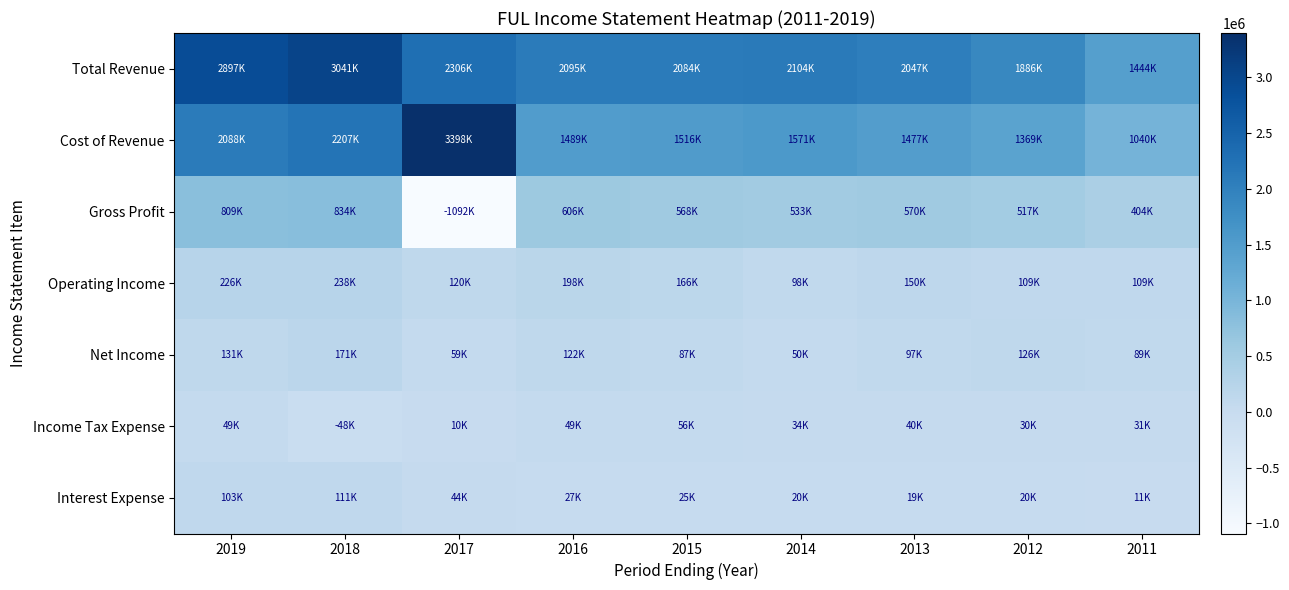

Reading left to right, extract all data points from this chart.

Total Revenue: 2019=2897000	2018=3041000	2017=2306000	2016=2094600	2015=2083700	2014=2104500	2013=2047000	2012=1886200	2011=1444100
Cost of Revenue: 2019=2088000	2018=2207100	2017=3398300	2016=1488800	2015=1515600	2014=1571200	2013=1476800	2012=1369000	2011=1040300
Gross Profit: 2019=809000	2018=833900	2017=-1092200	2016=605800	2015=568000	2014=533300	2013=570200	2012=517300	2011=403800
Operating Income: 2019=226000	2018=237900	2017=119500	2016=198400	2015=165800	2014=98300	2013=150400	2012=108600	2011=109100
Net Income: 2019=130800	2018=171200	2017=59400	2016=121700	2015=86700	2014=49800	2013=96800	2012=125600	2011=89100
Income Tax Expense: 2019=49400	2018=-48400	2017=9800	2016=48900	2015=55900	2014=34300	2013=39900	2012=30500	2011=31200
Interest Expense: 2019=103300	2018=111000	2017=43700	2016=27400	2015=25000	2014=19700	2013=19100	2012=19800	2011=10800